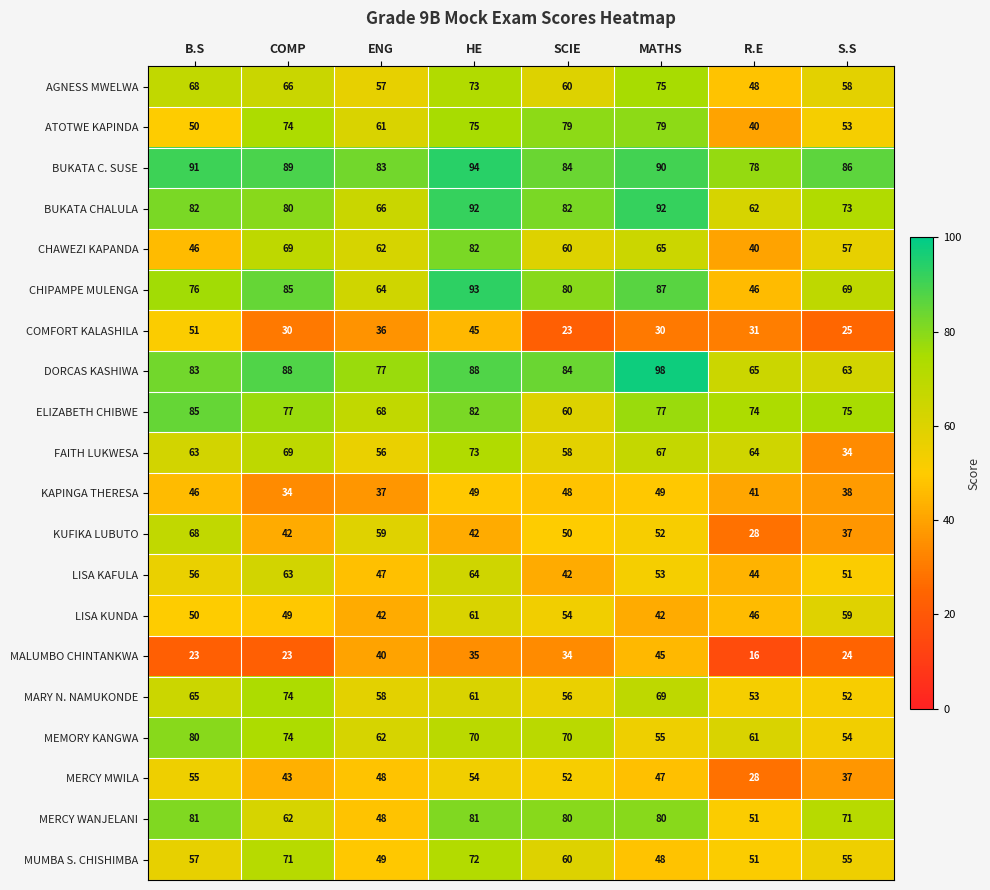

List the series in order of their peak value, highest first.

DORCAS KASHIWA, BUKATA C. SUSE, CHIPAMPE MULENGA, BUKATA CHALULA, ELIZABETH CHIBWE, CHAWEZI KAPANDA, MERCY WANJELANI, MEMORY KANGWA, ATOTWE KAPINDA, AGNESS MWELWA, MARY N. NAMUKONDE, FAITH LUKWESA, MUMBA S. CHISHIMBA, KUFIKA LUBUTO, LISA KAFULA, LISA KUNDA, MERCY MWILA, COMFORT KALASHILA, KAPINGA THERESA, MALUMBO CHINTANKWA